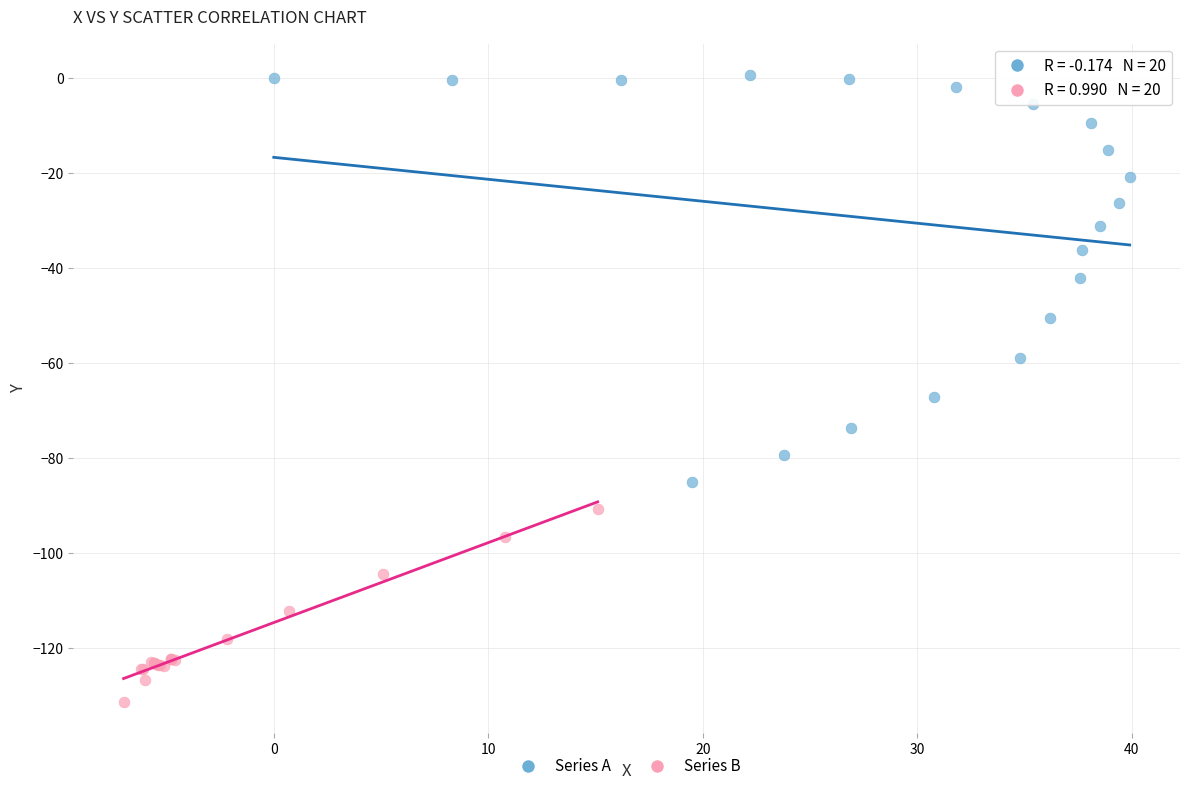

Which series contains the highest Y value?

Series A